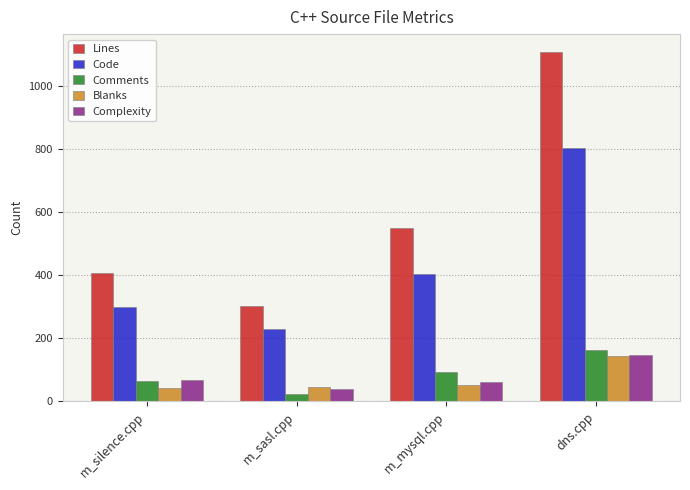

What is the approximate value of Code at m_mysql.cpp, to the nearest 100?

400